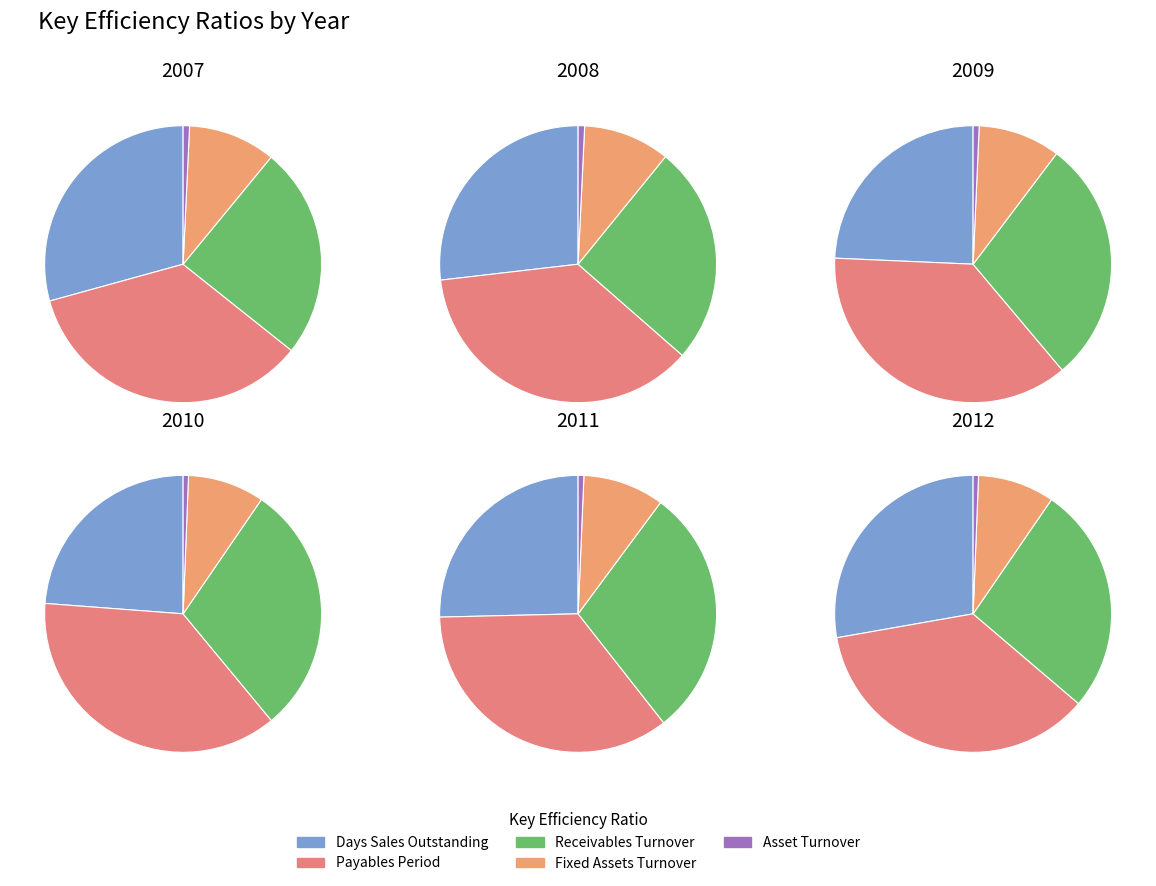

Which series changed the most between 2 and 6?

Payables Period